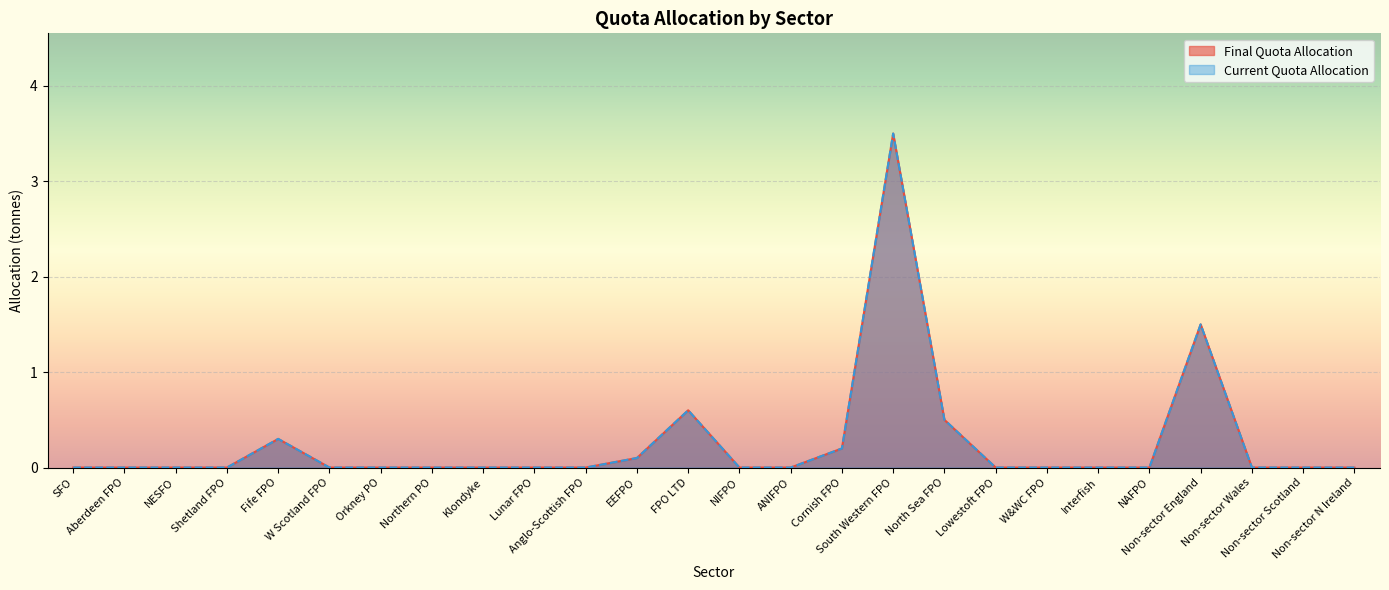

Where is Current Quota Allocation nearest to the value 1?

FPO LTD